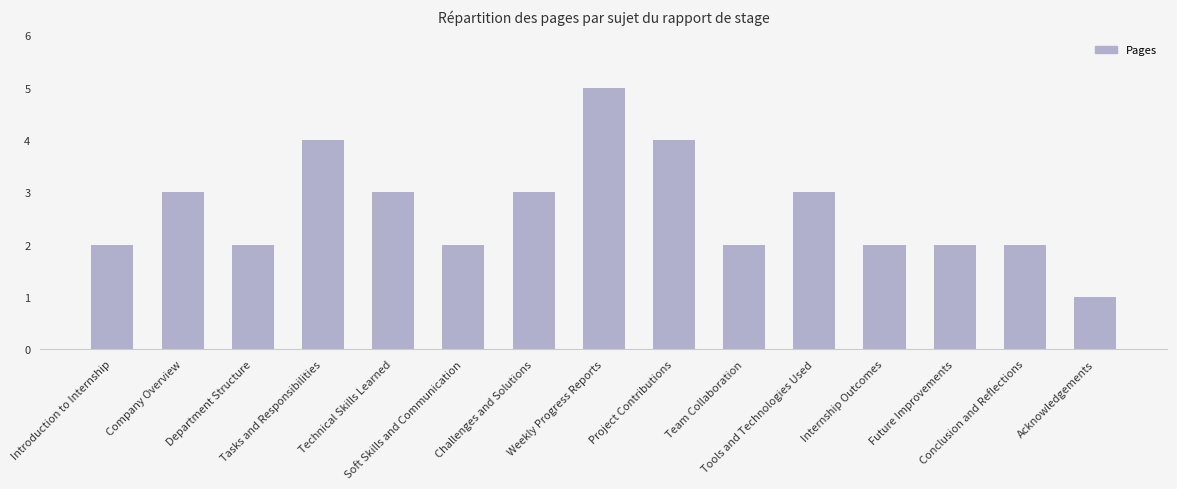

The value at Tools and Technologies Used is 1. True or false?

False